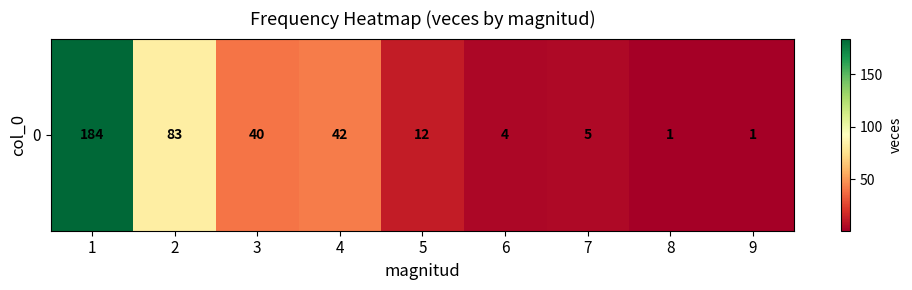

The value at 5 is 17. True or false?

False